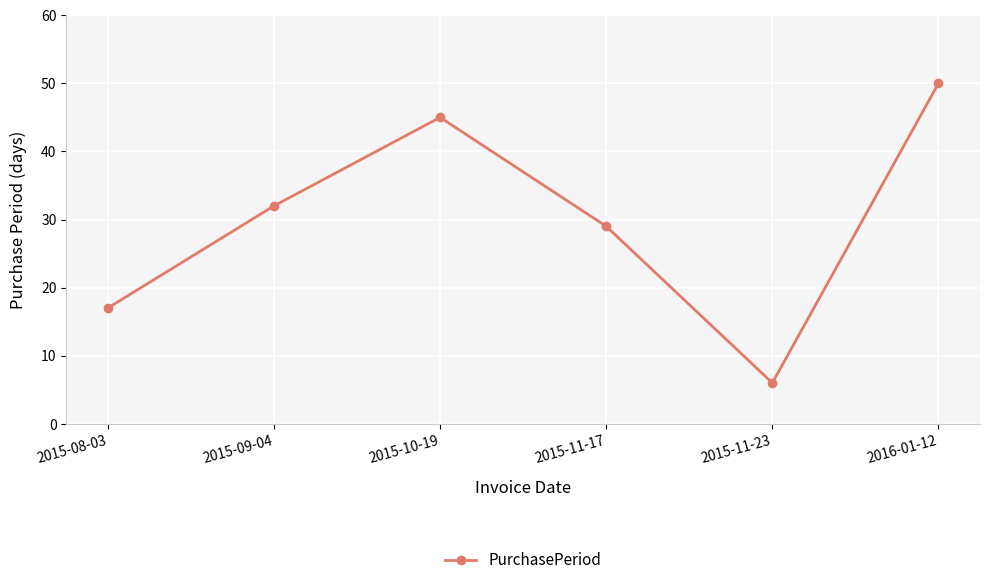

At which category does the chart reach its peak across all series?

2016-01-12